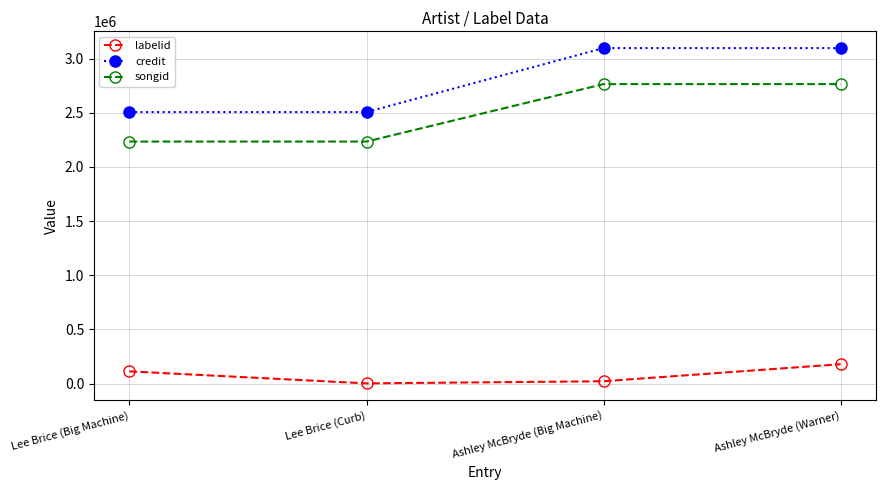

True or false: credit and songid intersect in this chart.

False